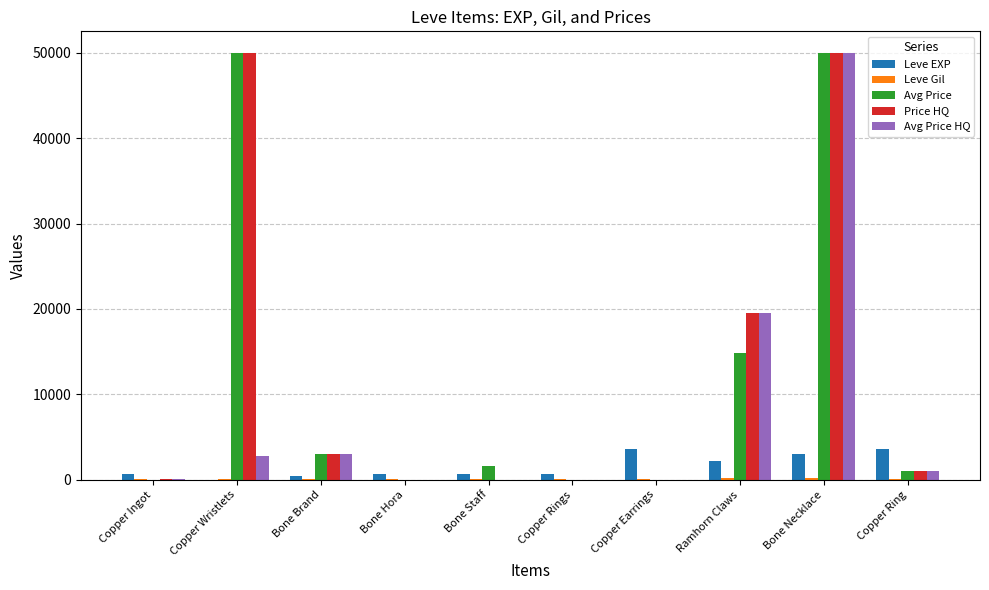

Where is Avg Price nearest to the value 25000?

Ramhorn Claws